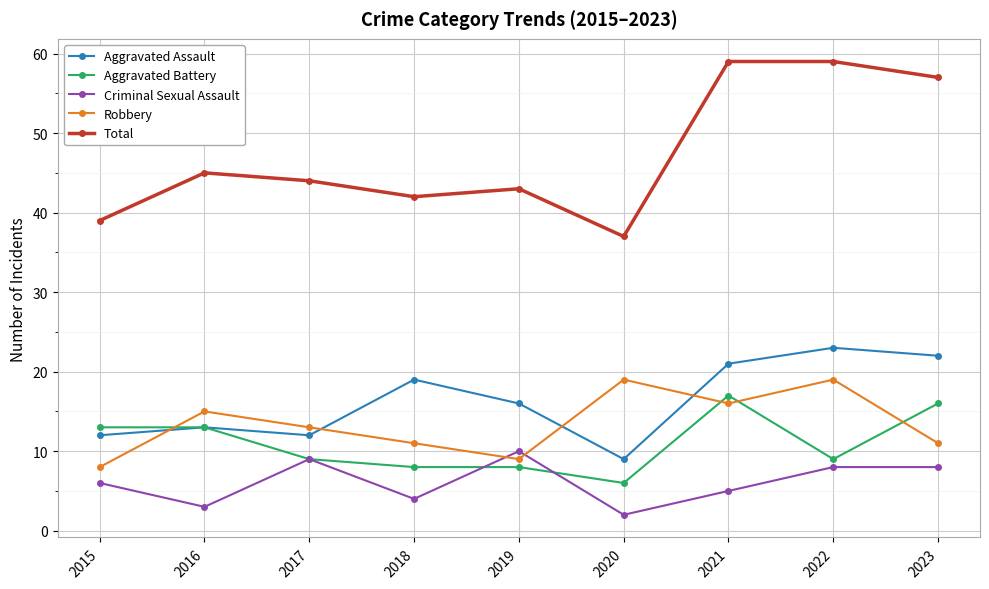

True or false: Total has a value of 59 at 2021.

True